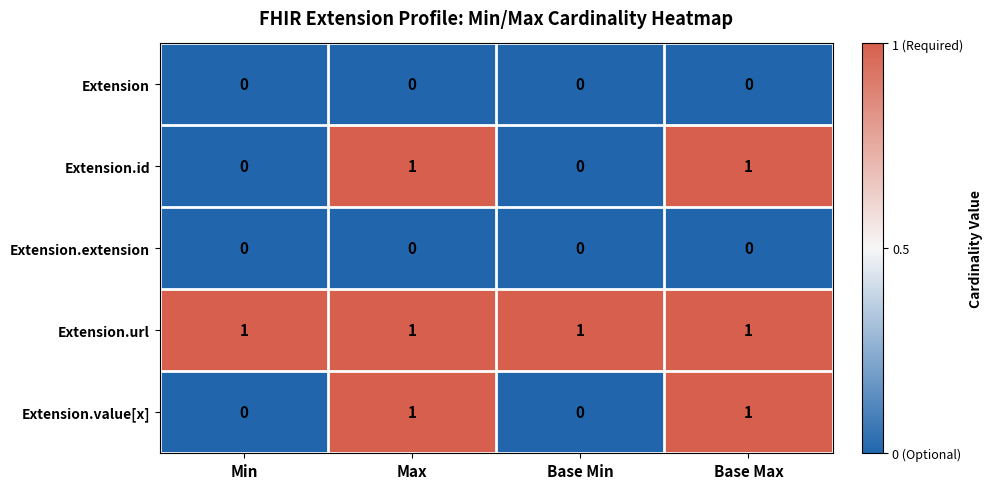

How many distinct data groups are displayed?

5